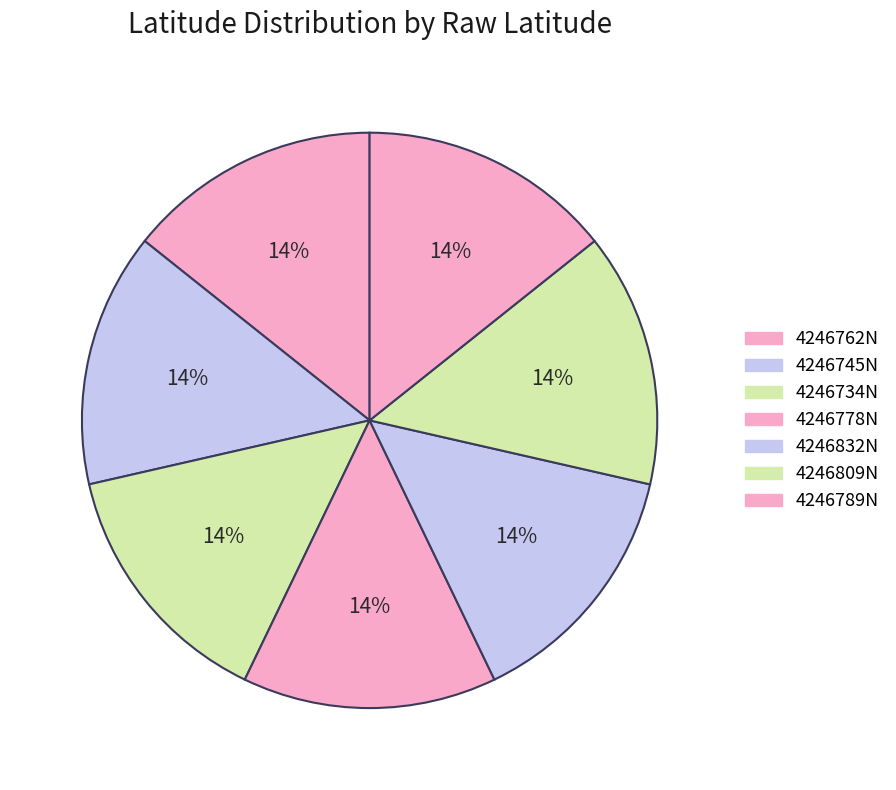

Does 4246745N represent more than half of the total?

No